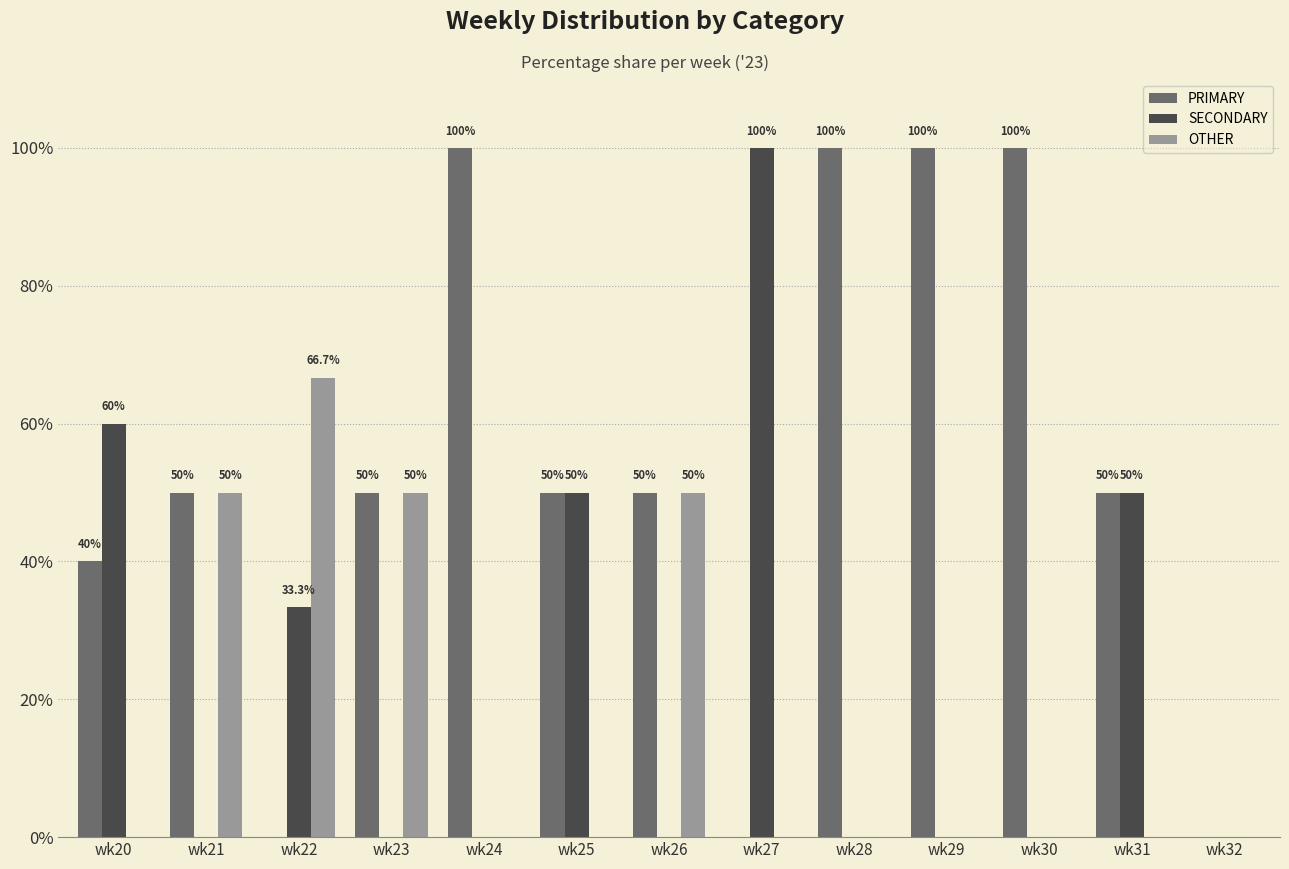

What is the total value across all series at wk26?

100.0